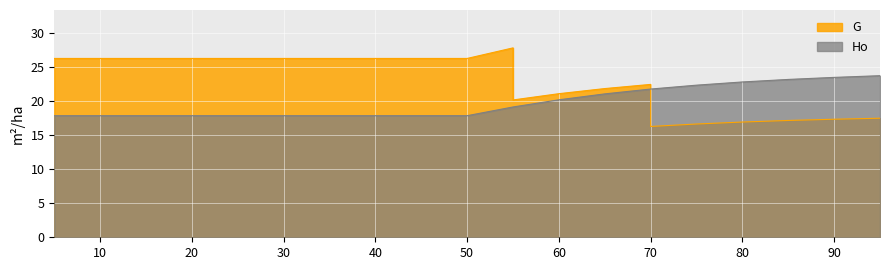

What value does the Ho series have at 75?

22.3